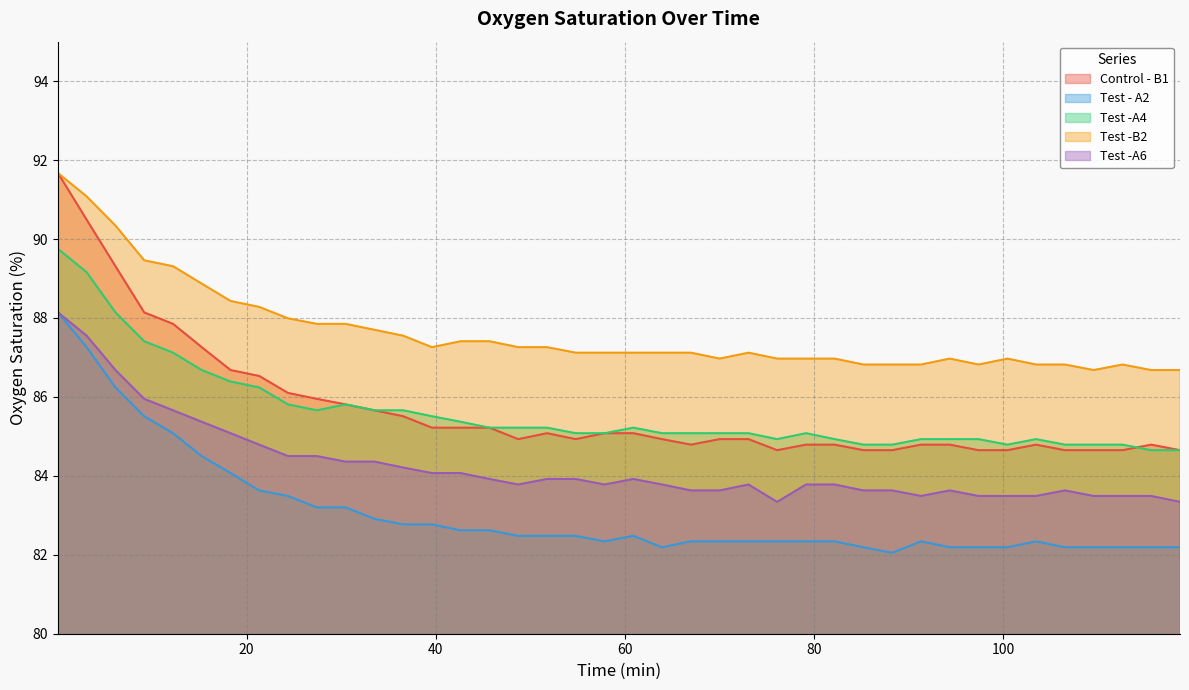

What is the label of the 40th point from the left?

118.7